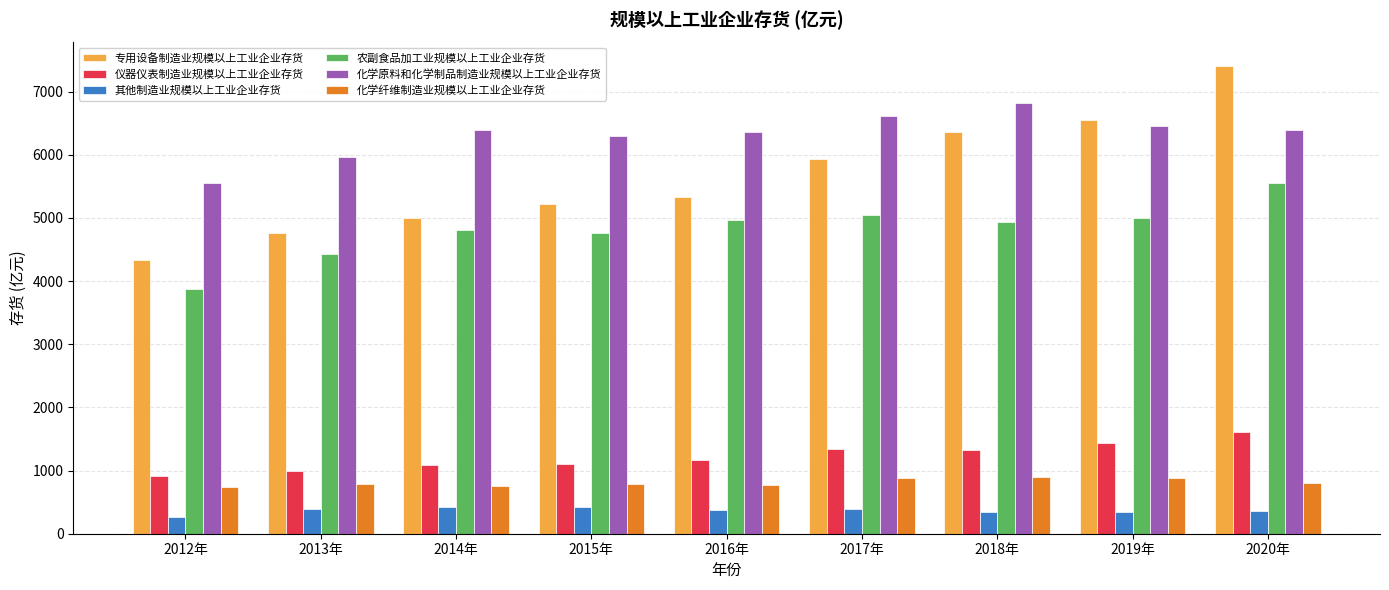

What are all the series names shown in the legend?

专用设备制造业规模以上工业企业存货, 仪器仪表制造业规模以上工业企业存货, 其他制造业规模以上工业企业存货, 农副食品加工业规模以上工业企业存货, 化学原料和化学制品制造业规模以上工业企业存货, 化学纤维制造业规模以上工业企业存货